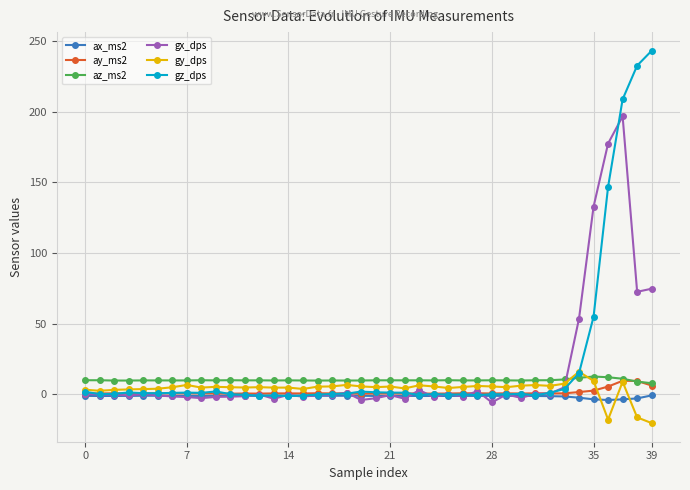

True or false: gz_dps and az_ms2 intersect in this chart.

True